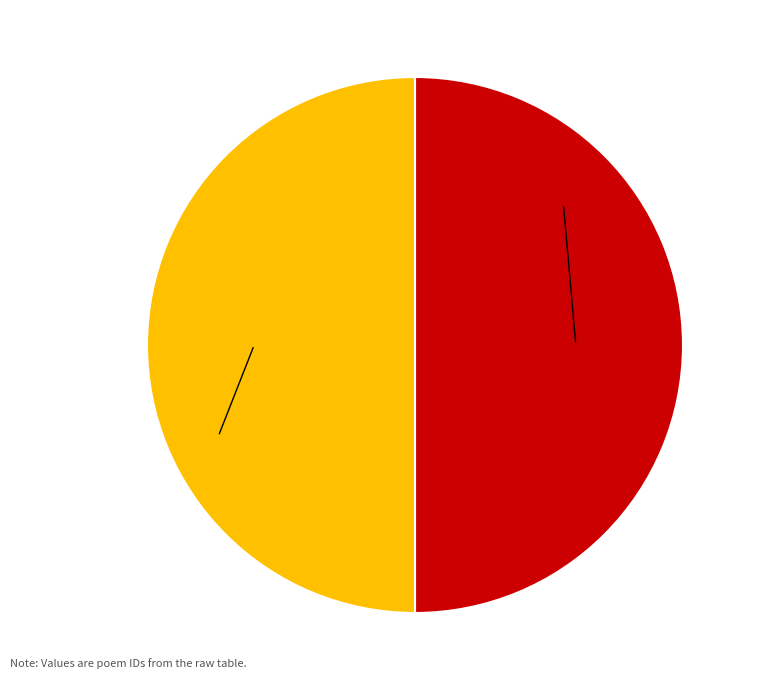

True or false: 其一 (50%) accounts for 50% of the total.

True